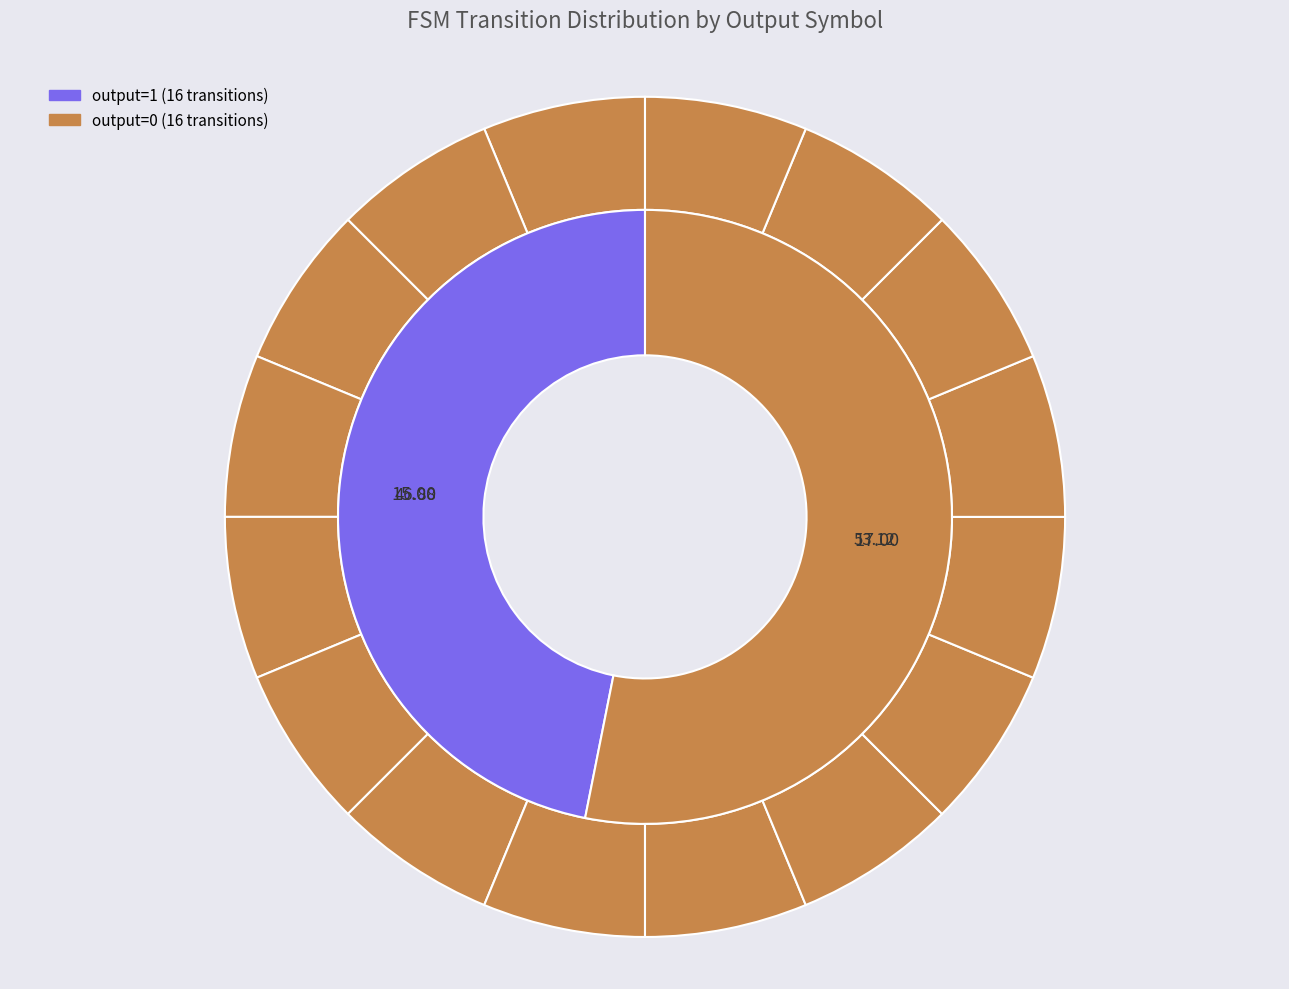

Does any single category account for the majority?

No